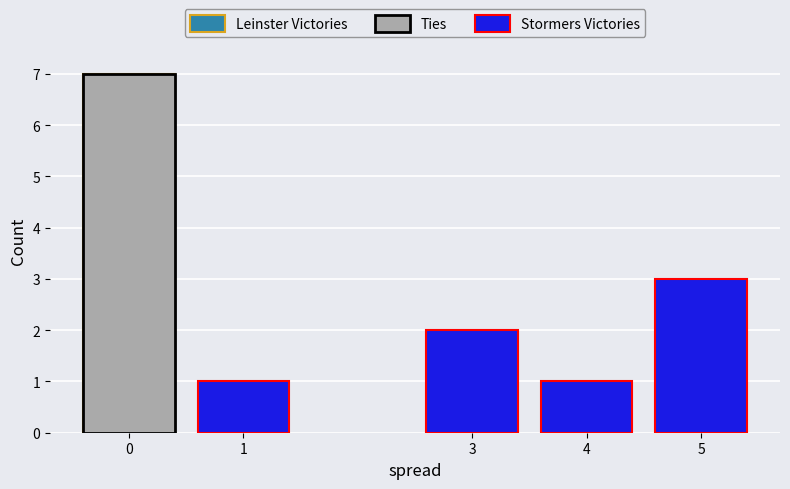

Is it true that Stormers Victories equals 2 at 3?

True